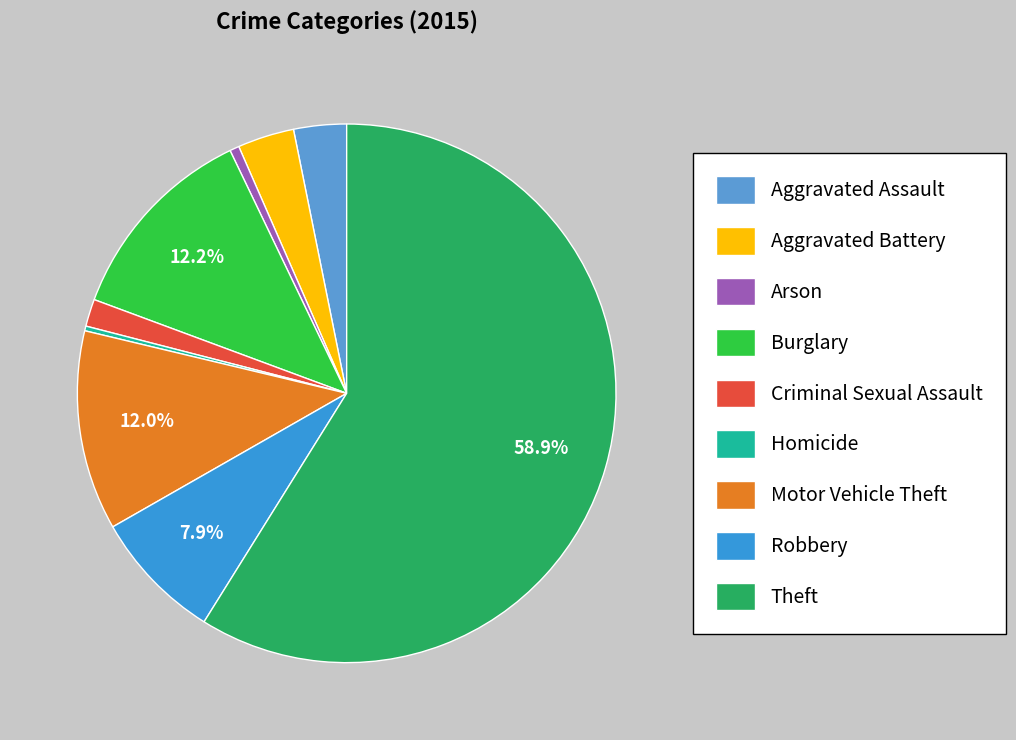

Is it true that Criminal Sexual Assault is 2% of the pie?

True